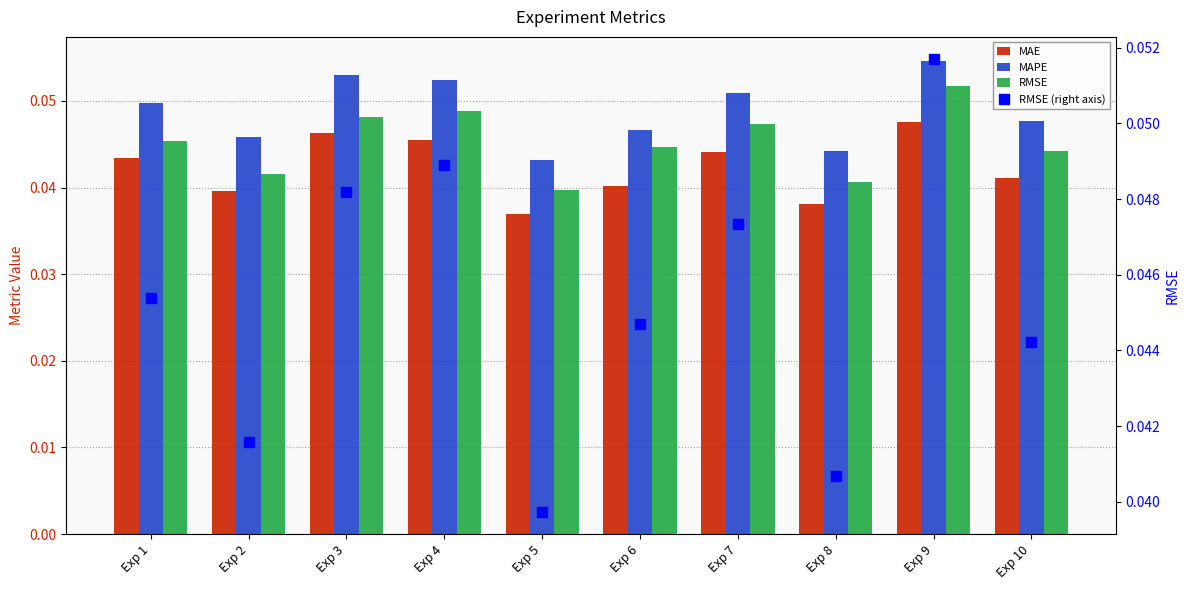

Reading left to right, list all the values displayed in this chart.

MAE: 0.0	0.0	0.0	0.0	0.0	0.0	0.0	0.0	0.0	0.0
MAPE: 0.0	0.0	0.1	0.1	0.0	0.0	0.1	0.0	0.1	0.0
RMSE: 0.0	0.0	0.0	0.0	0.0	0.0	0.0	0.0	0.1	0.0
RMSE (right axis): 0.0	0.0	0.0	0.0	0.0	0.0	0.0	0.0	0.1	0.0